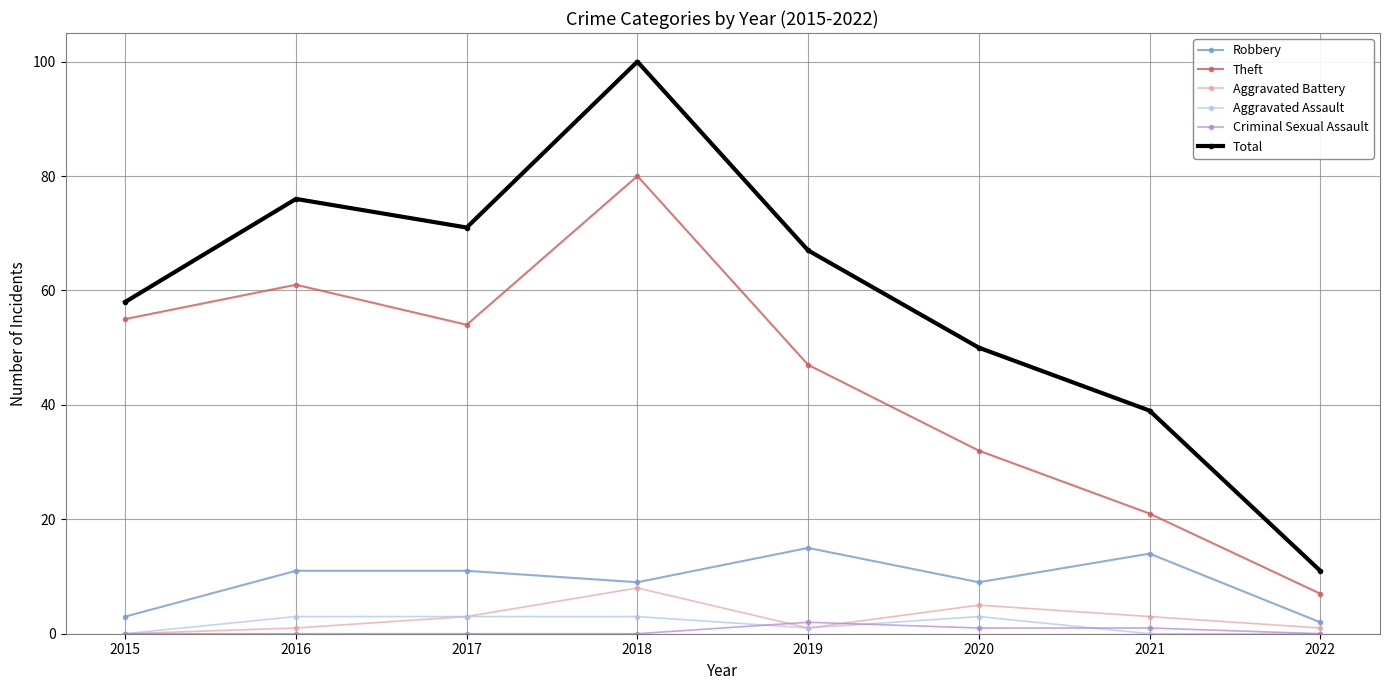

What are all the series names shown in the legend?

Robbery, Theft, Aggravated Battery, Aggravated Assault, Criminal Sexual Assault, Total